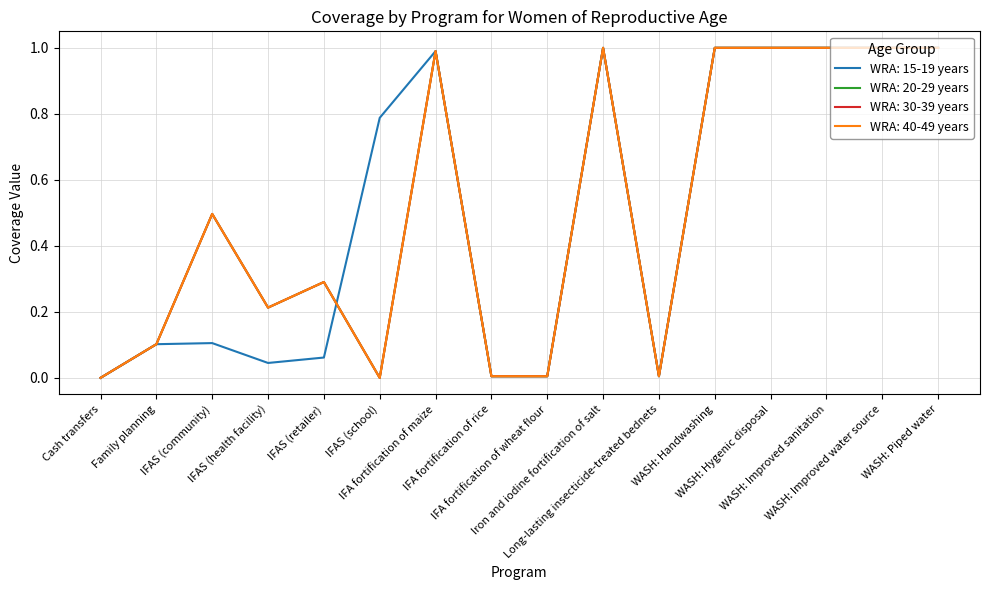

Does the chart have visible grid lines?

Yes